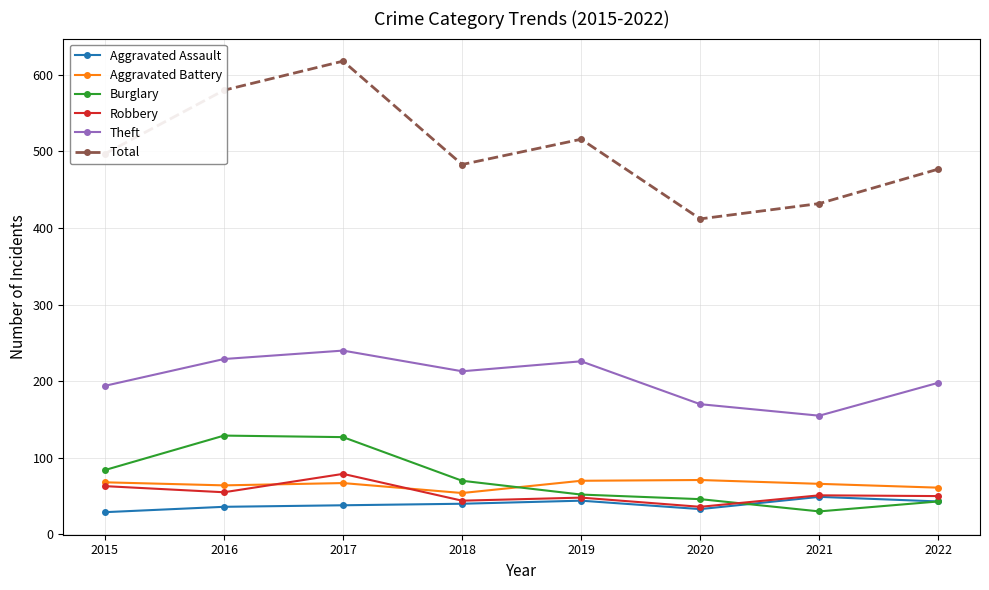

What is the value of the Robbery point at the 8th from the left?

50